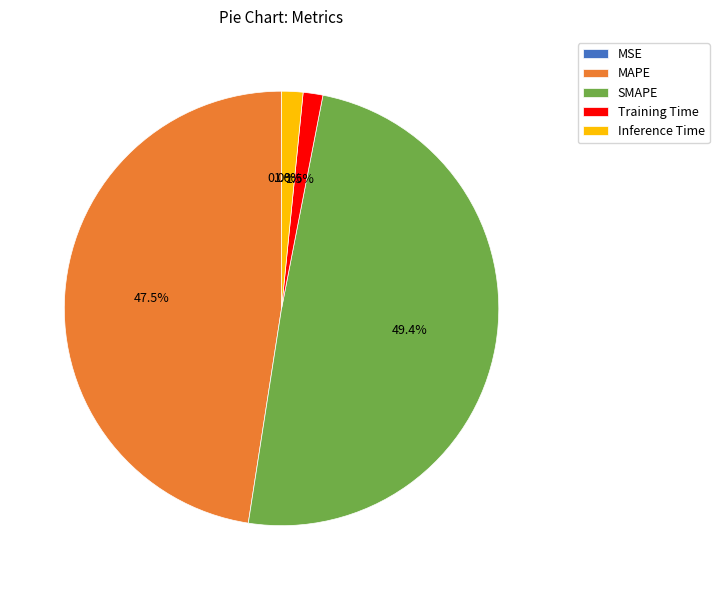

What portion of the pie excludes SMAPE?

50.6%